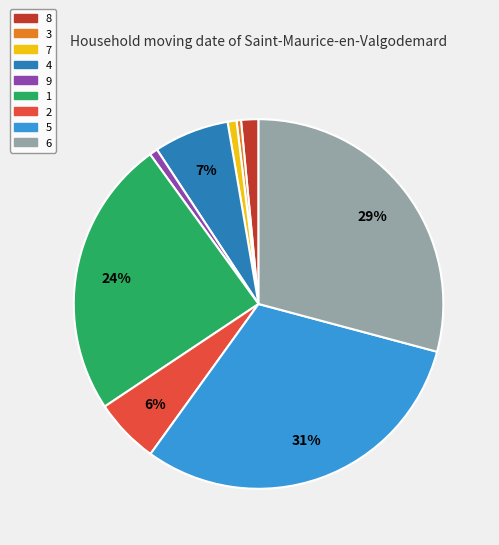

To the nearest percent, what is the combined percentage of 1 and 7?

25%